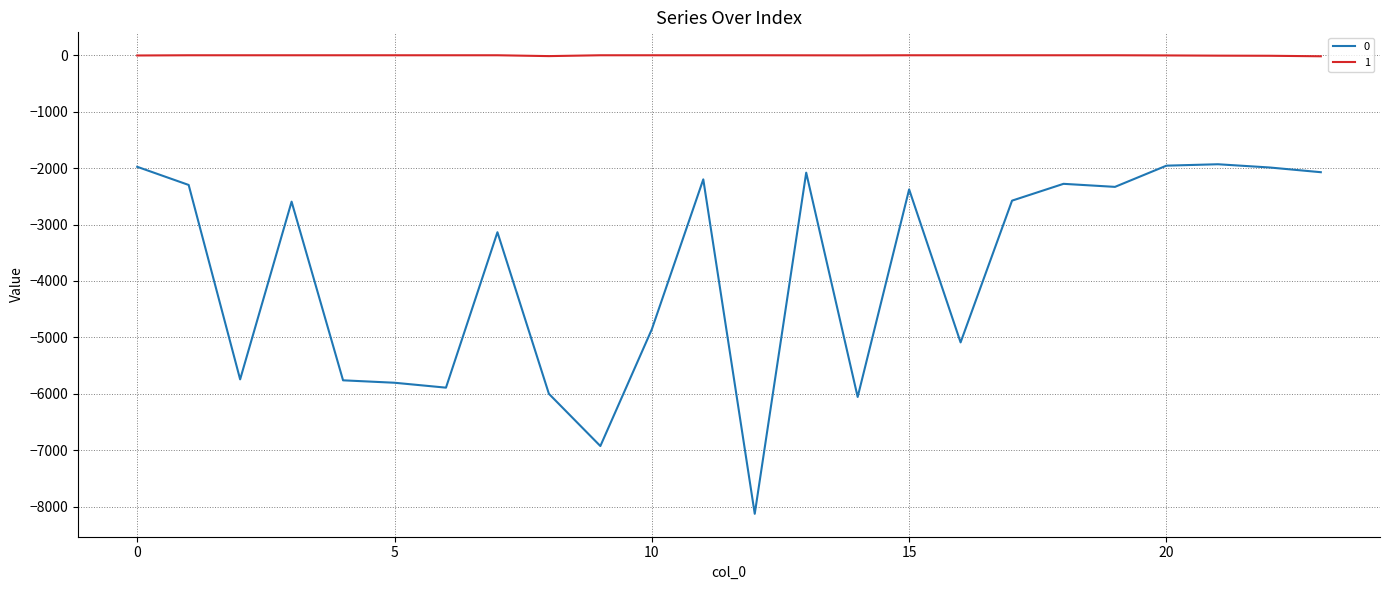

True or false: 1 and 0 cross at least once.

False